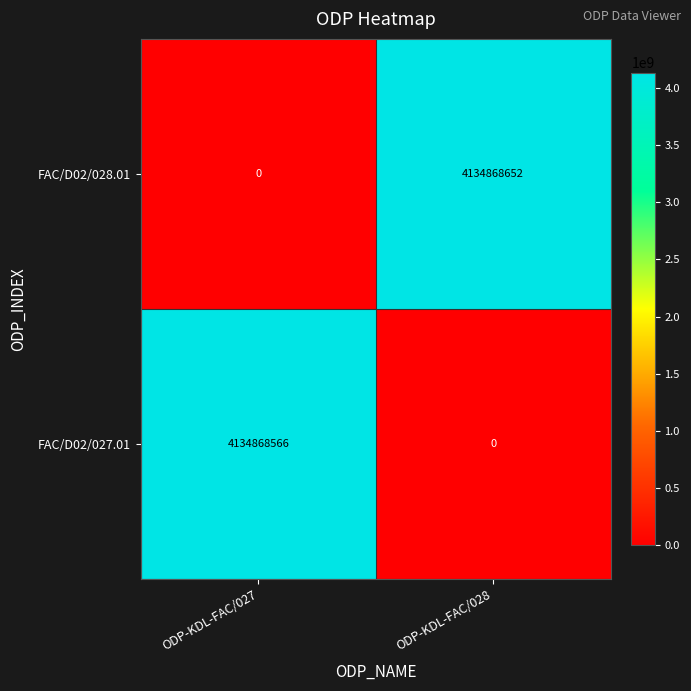

Reading left to right, extract all data points from this chart.

FAC/D02/028.01: 0	4134868652
FAC/D02/027.01: 4134868566	0